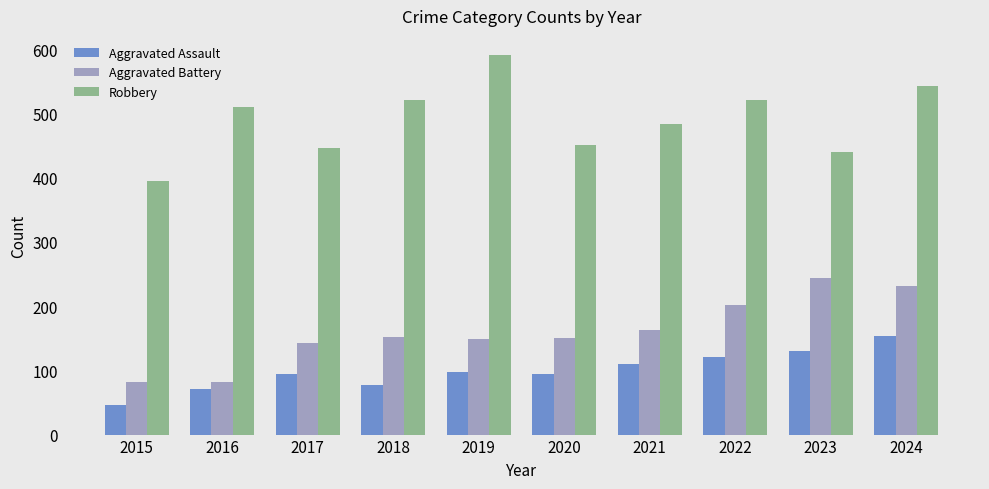

Rank the series by their average value, from lowest to highest.

Aggravated Assault, Aggravated Battery, Robbery